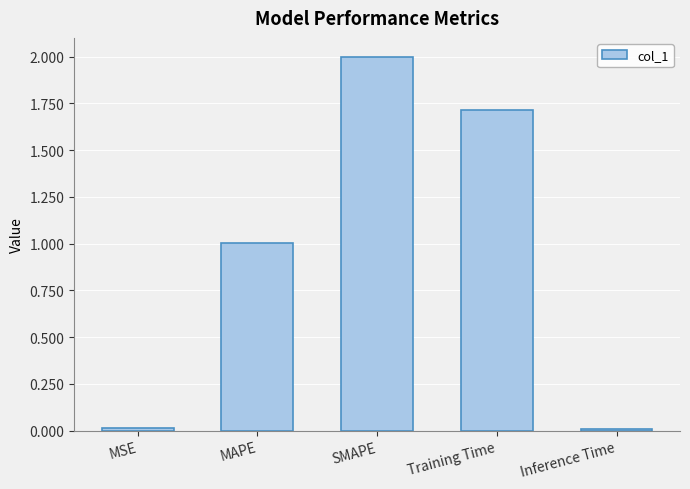

What is the label of the 1st bar from the left?

MSE